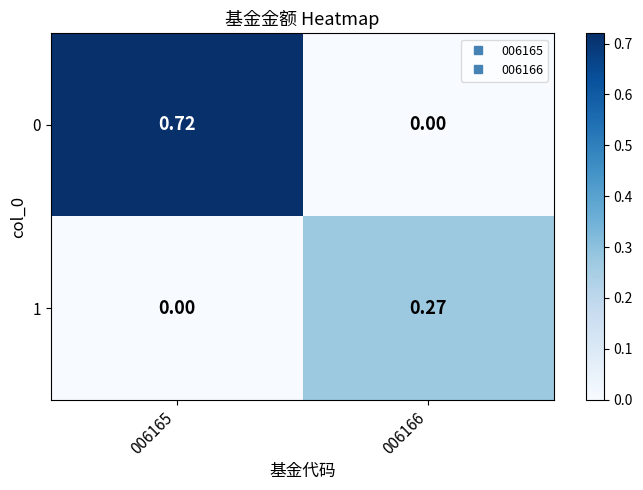

Is the value of 0 at 006165 greater than the value of 1 at 006165?

Yes